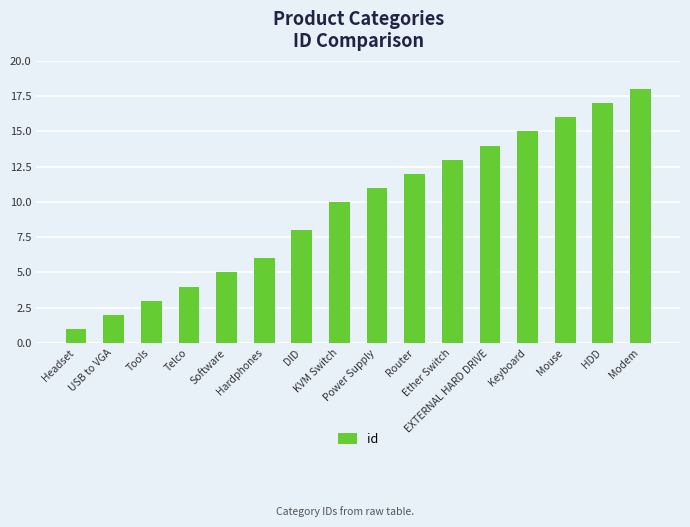

How many values are below 11?

8